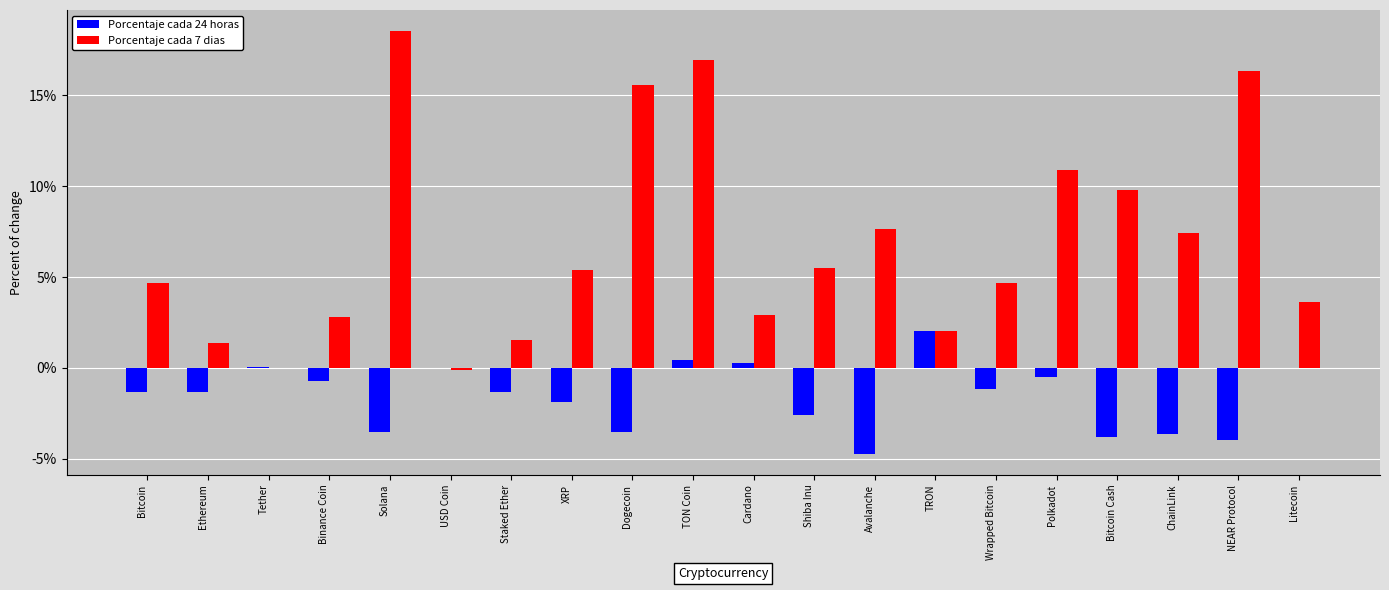

True or false: Porcentaje cada 7 dias has a value of 3.6 at Litecoin.

True